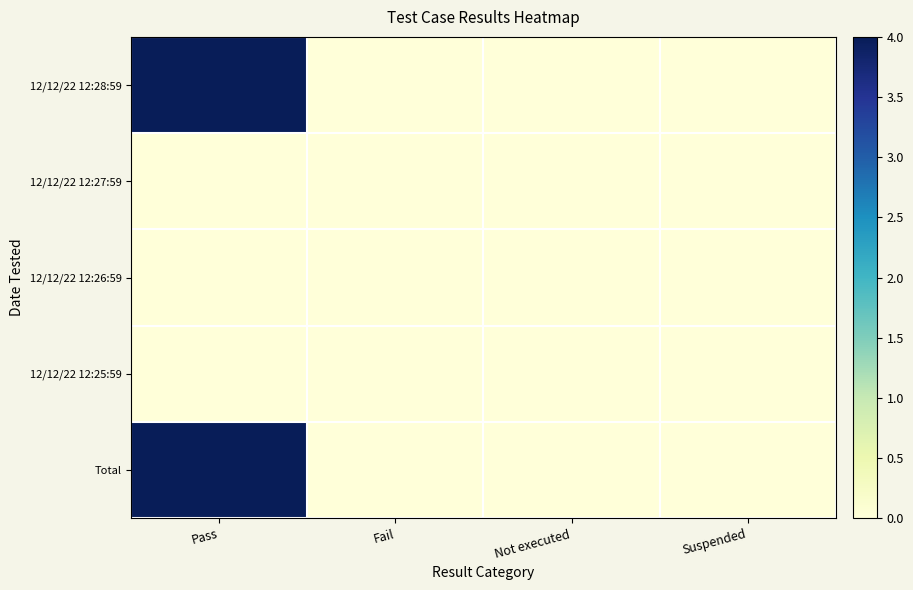

How many distinct data groups are displayed?

5